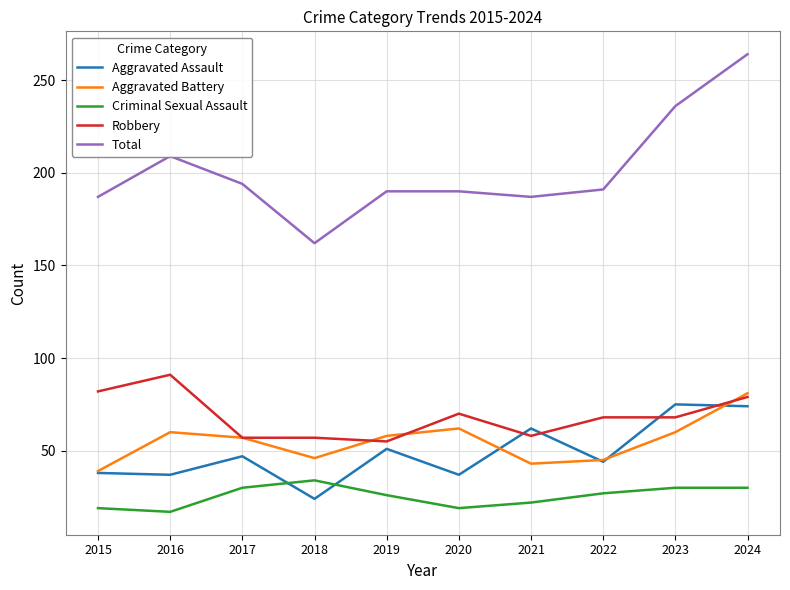

True or false: Aggravated Battery has a value of 21 at 2020.

False